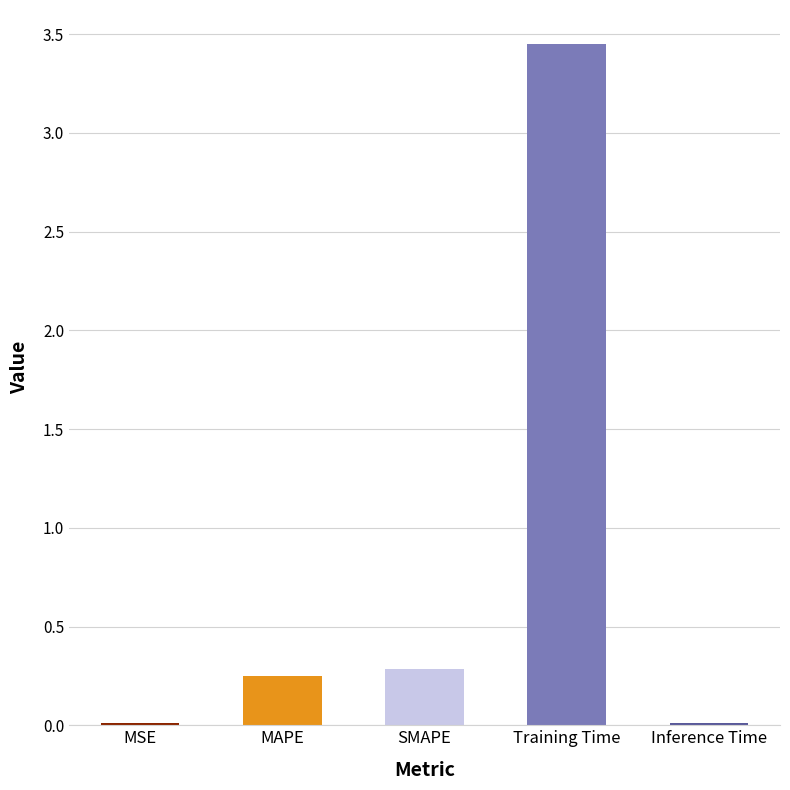

Reading left to right, extract all data points from this chart.

0.0	0.2	0.3	3.4	0.0